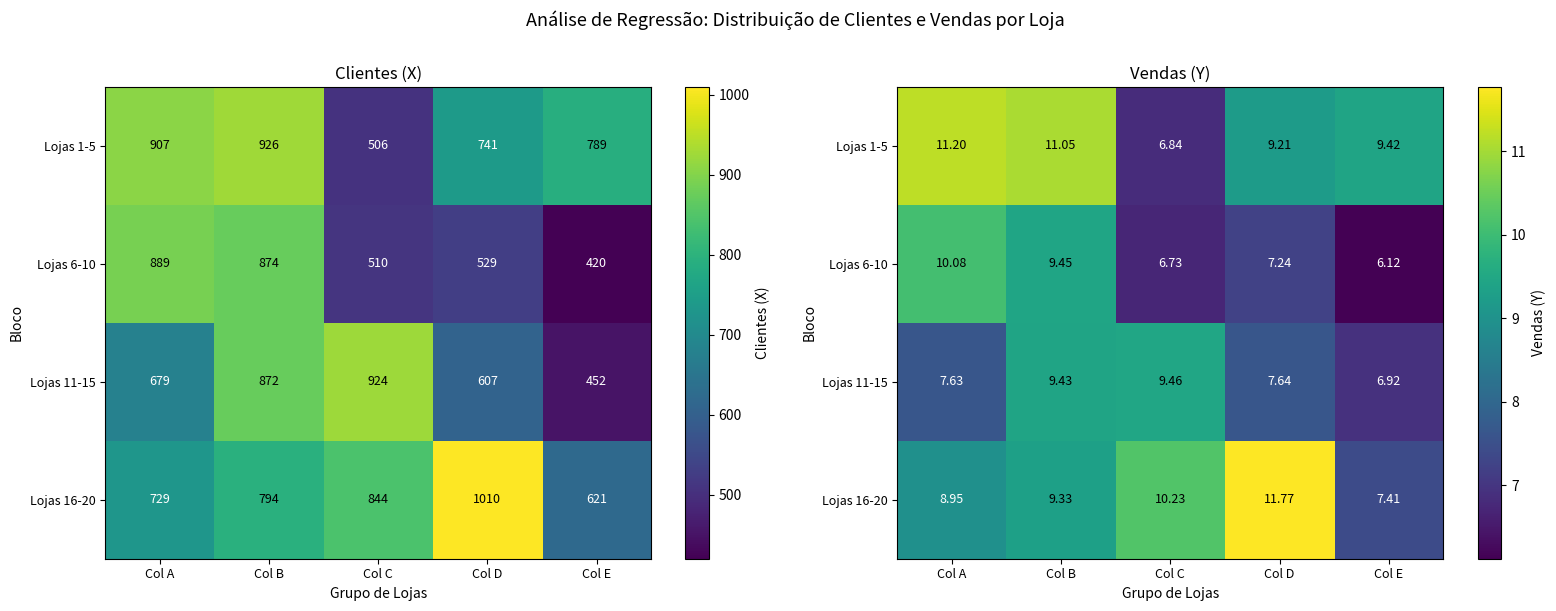

What is the sum of the Lojas 16-20 values at Col C and Col D?

22.0